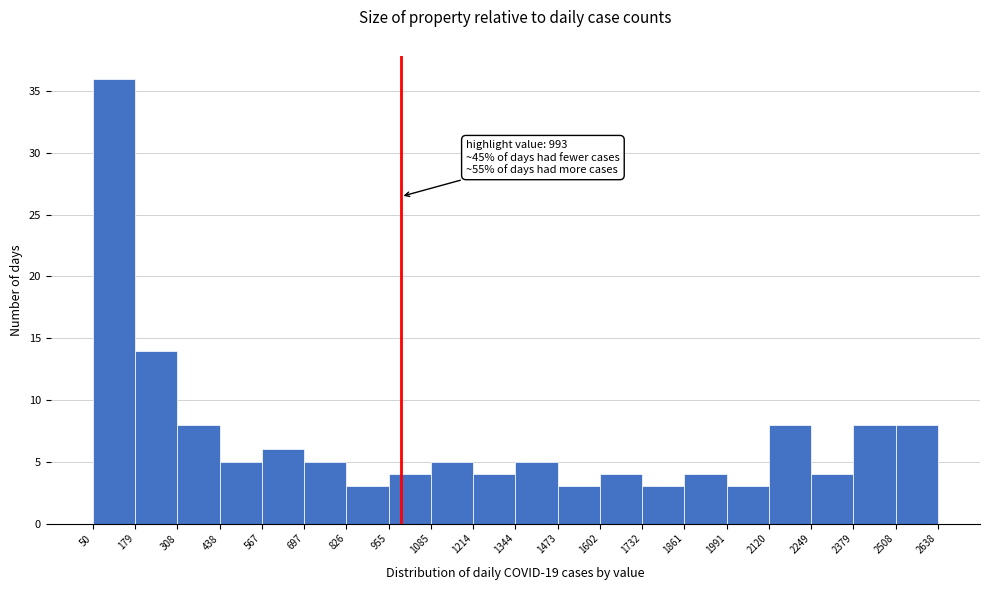

Which range on the x-axis has the tallest bar?

50 to 179